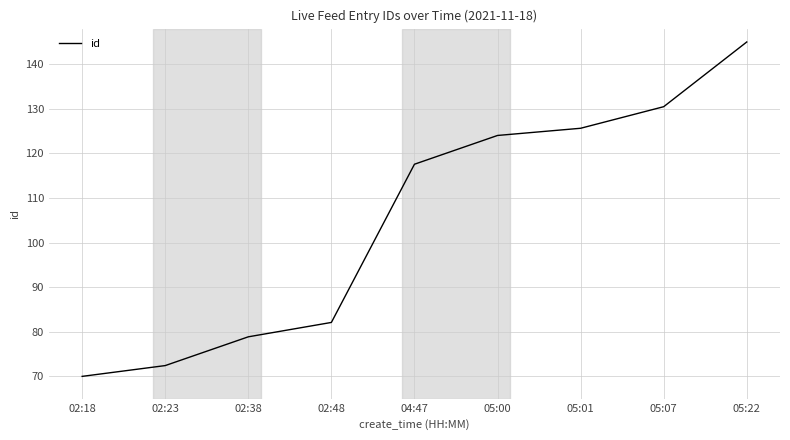

What is the difference between the second highest and minimum values?

60.5